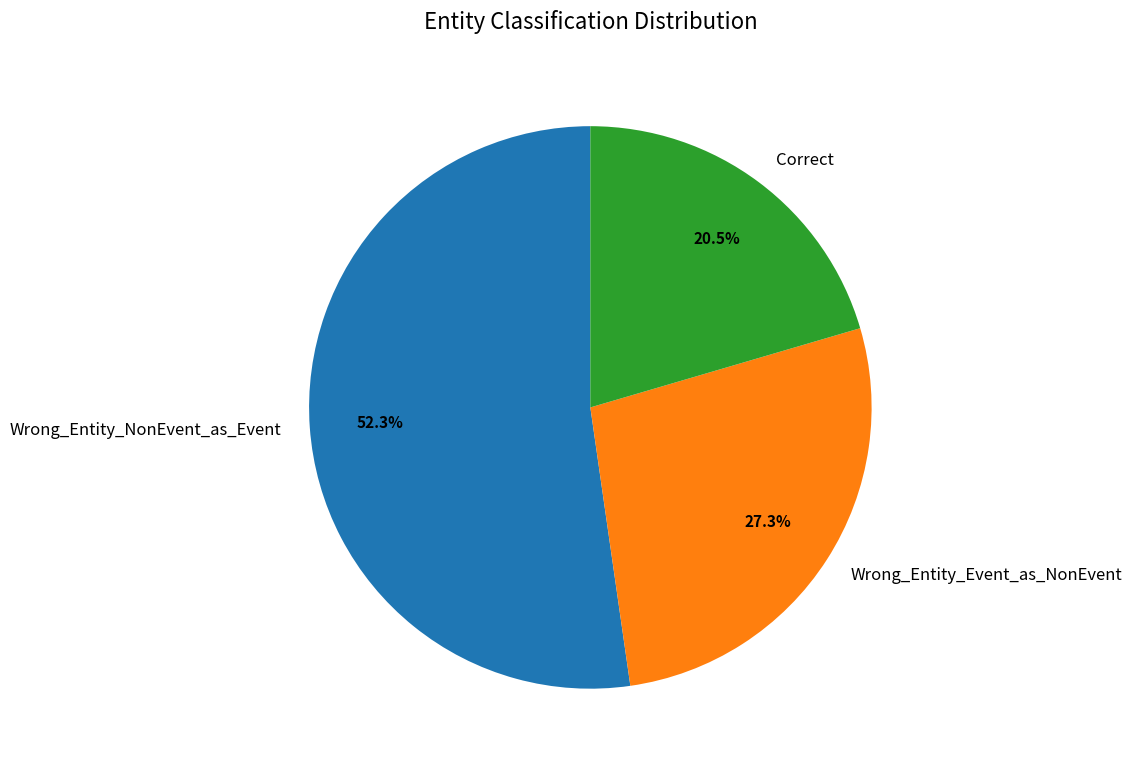

To the nearest percent, what percentage of the pie is Wrong_Entity_Event_as_NonEvent?

27%